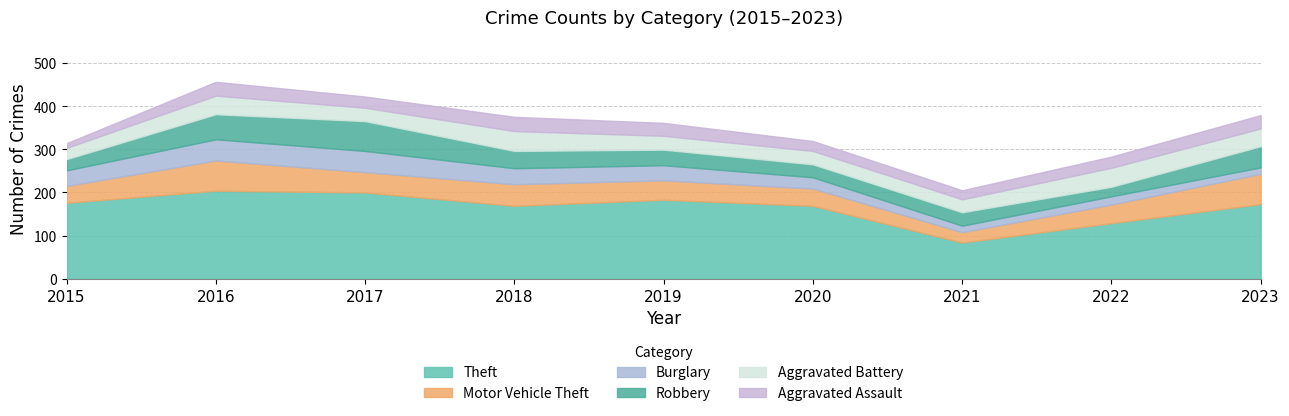

Is the value of Aggravated Battery at 2023 greater than the value of Burglary at 2022?

Yes